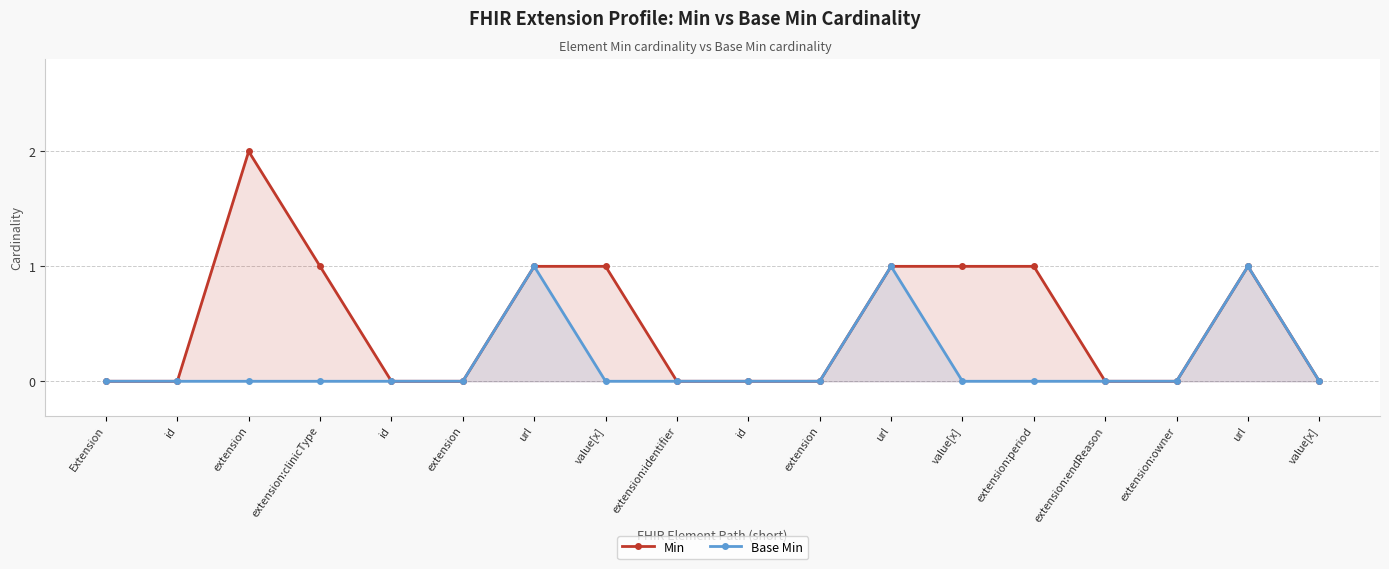

Which category has the lowest value in the Min series?

Extension